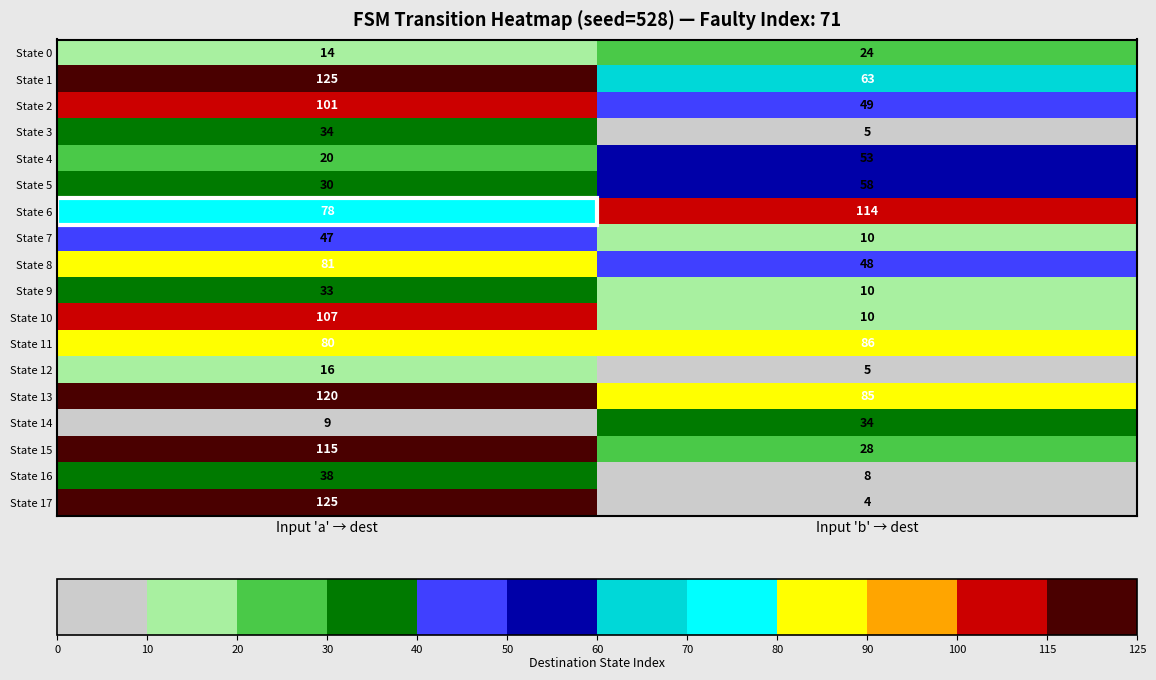

Which series has the largest total across all categories?

State 13